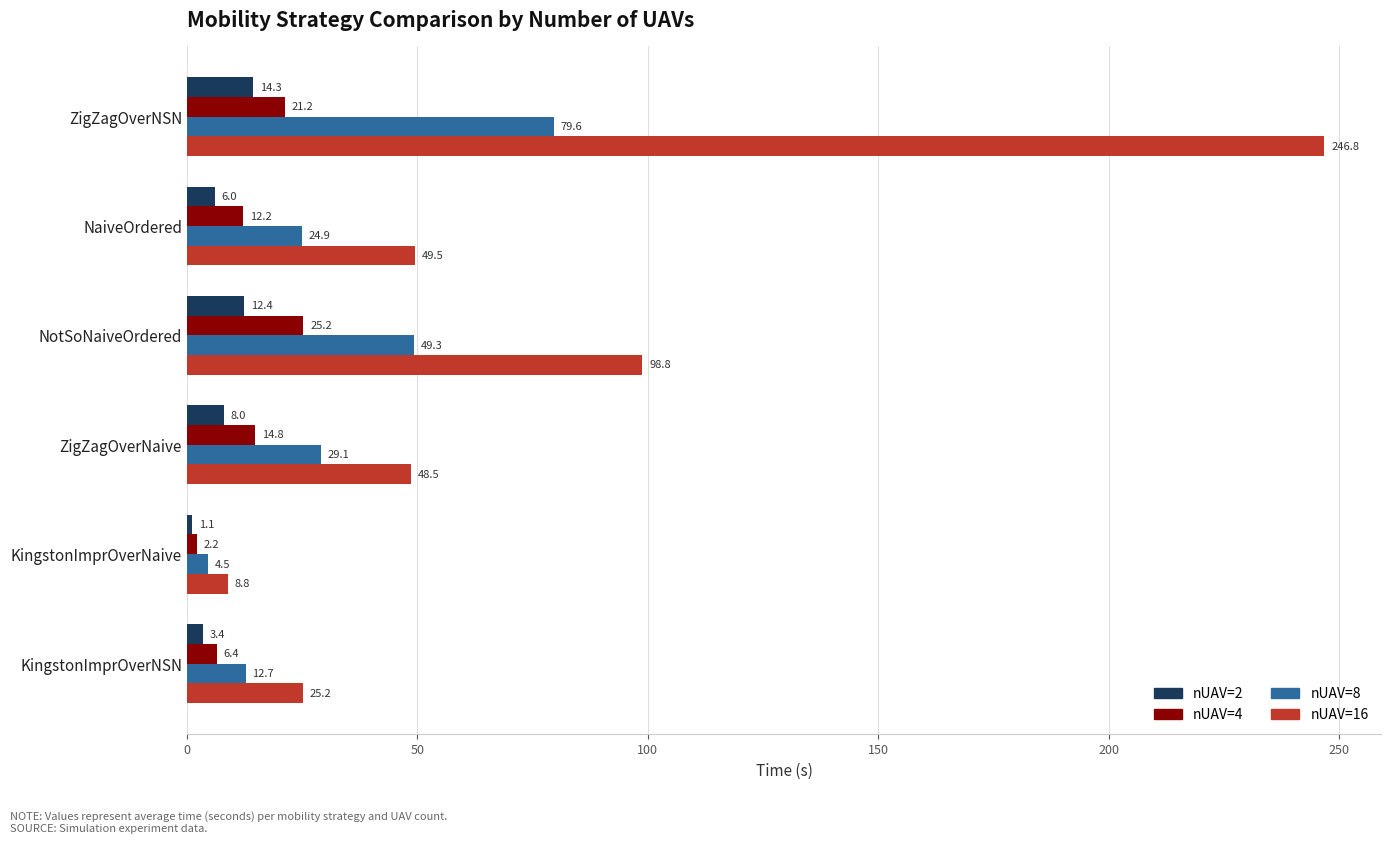

What is the difference between the highest and lowest values at KingstonImprOverNaive?

7.7